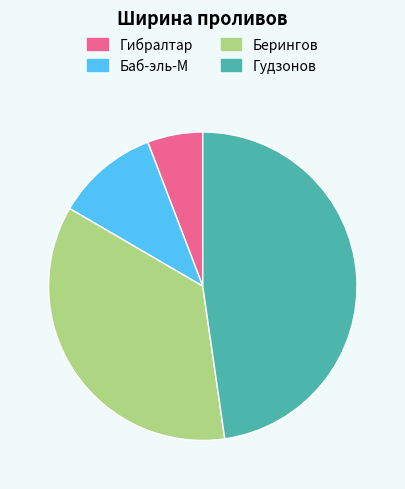

Rank the categories by value from lowest to highest.

Гибралтар, Баб-эль-М, Берингов, Гудзонов